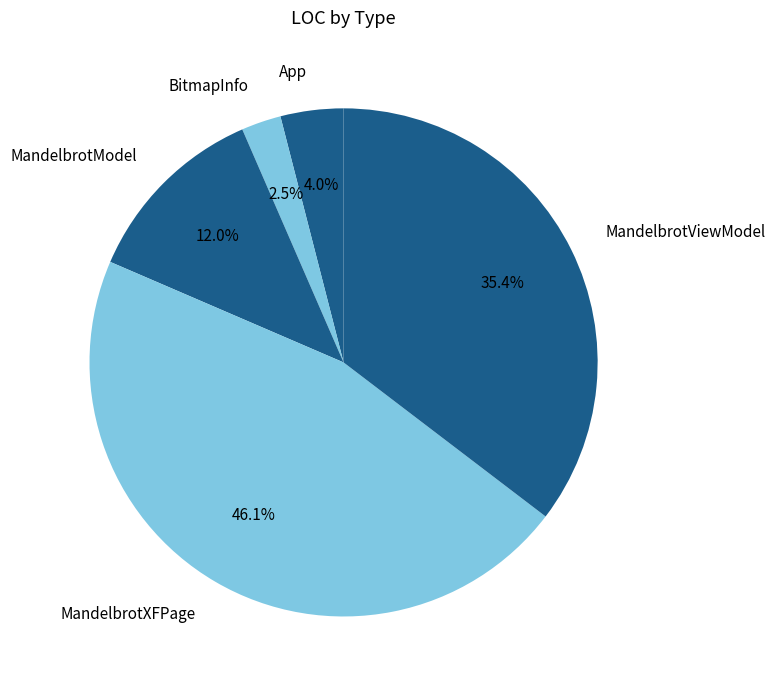

Is it true that MandelbrotXFPage is 46% of the pie?

True